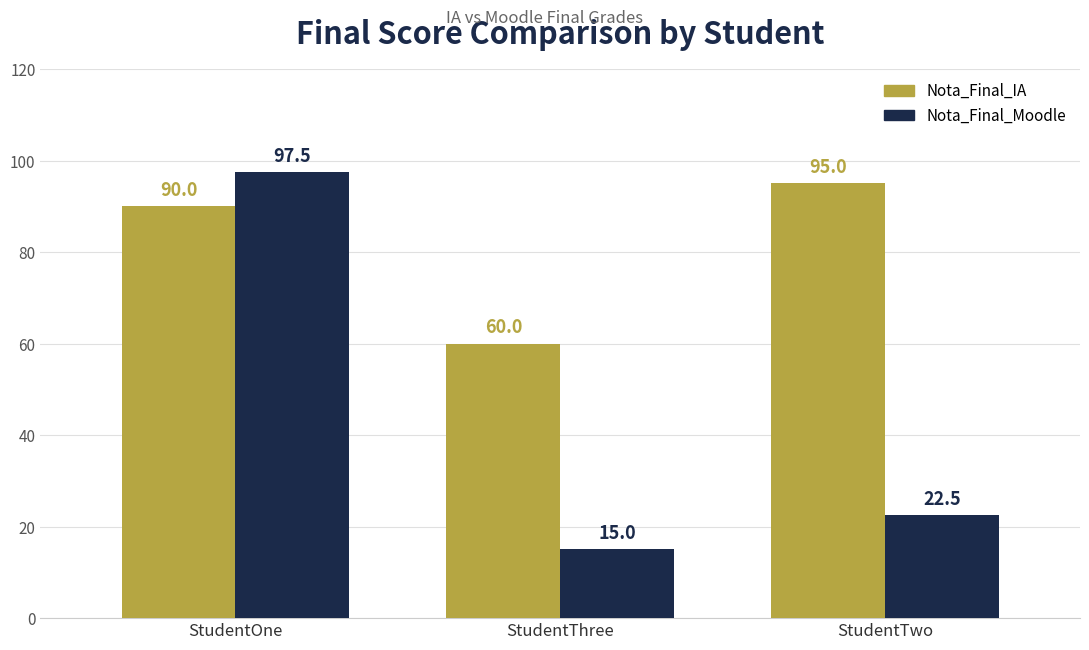

What is the value of the Nota_Final_IA bar at the 1st from the left?

90.0